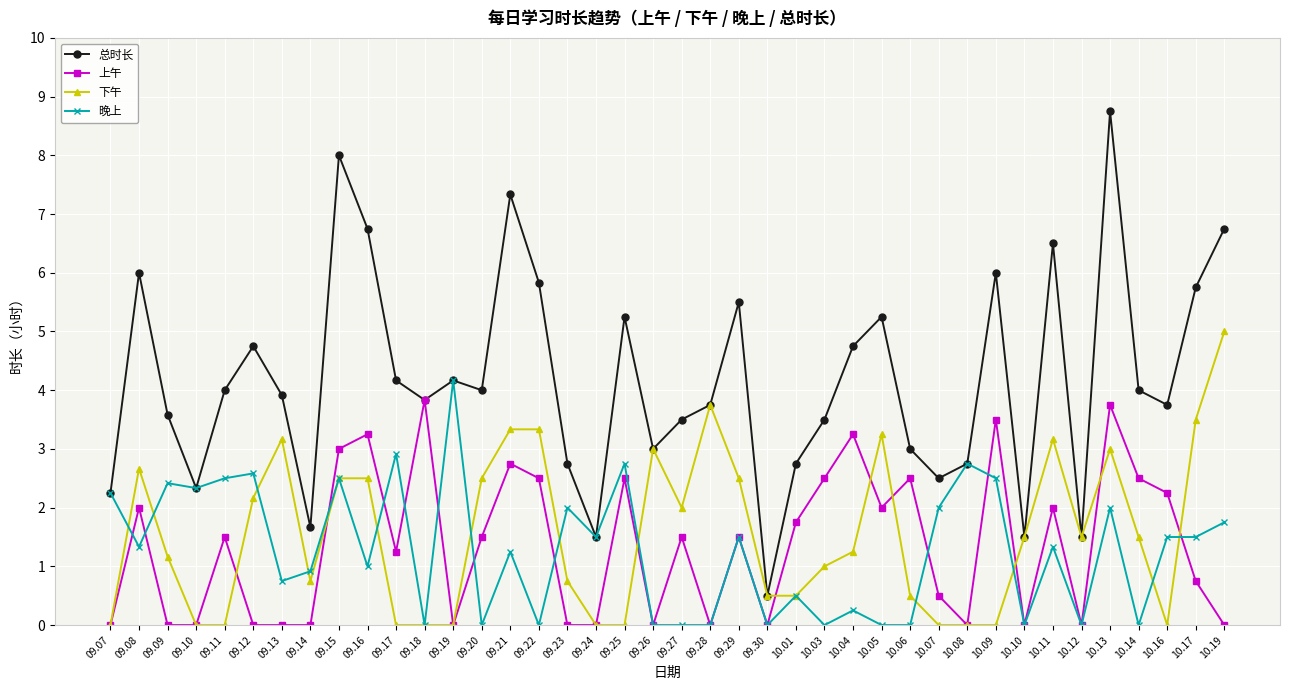

At 09.09, list the series in order from smallest to largest.

上午, 下午, 晚上, 总时长